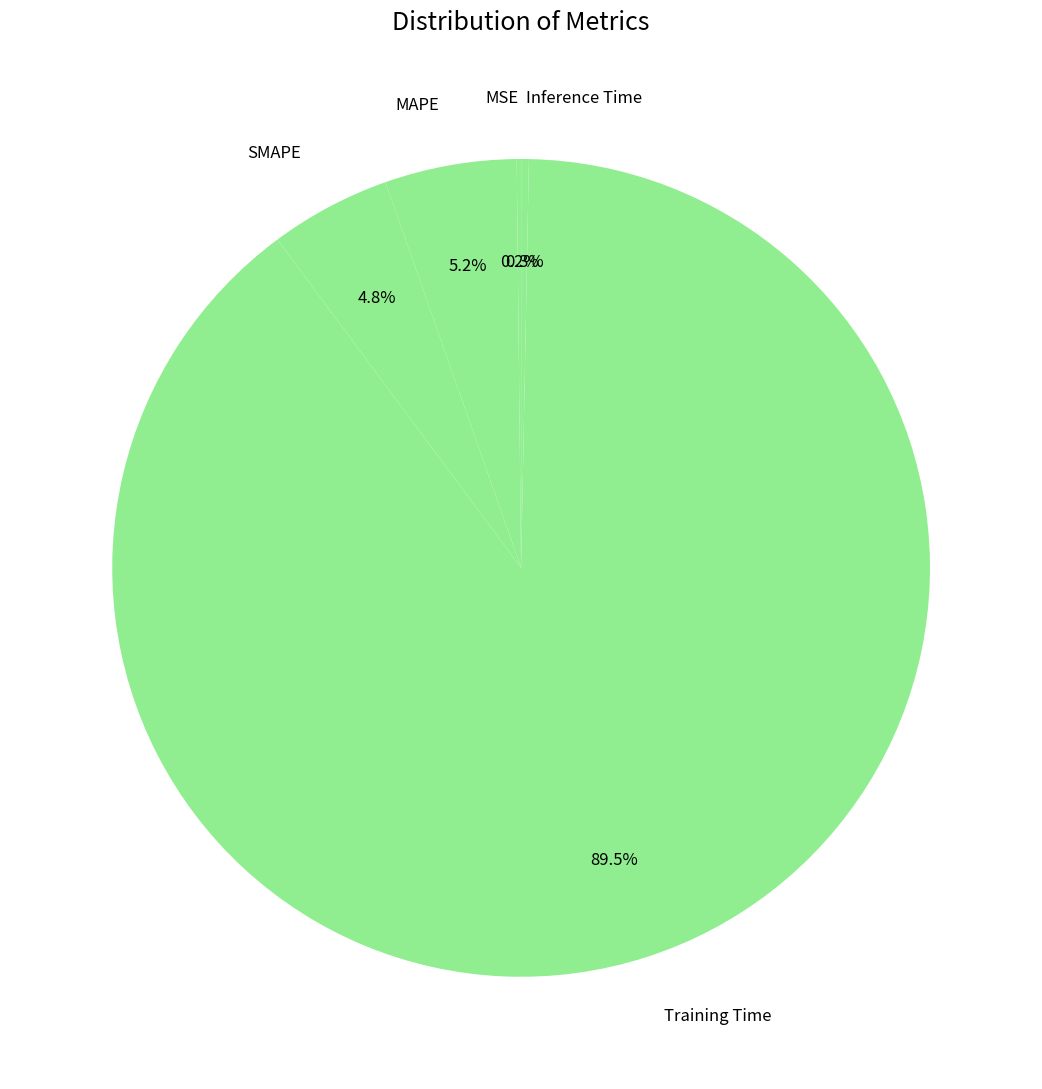

Is there any slice that represents more than half of the pie?

Yes